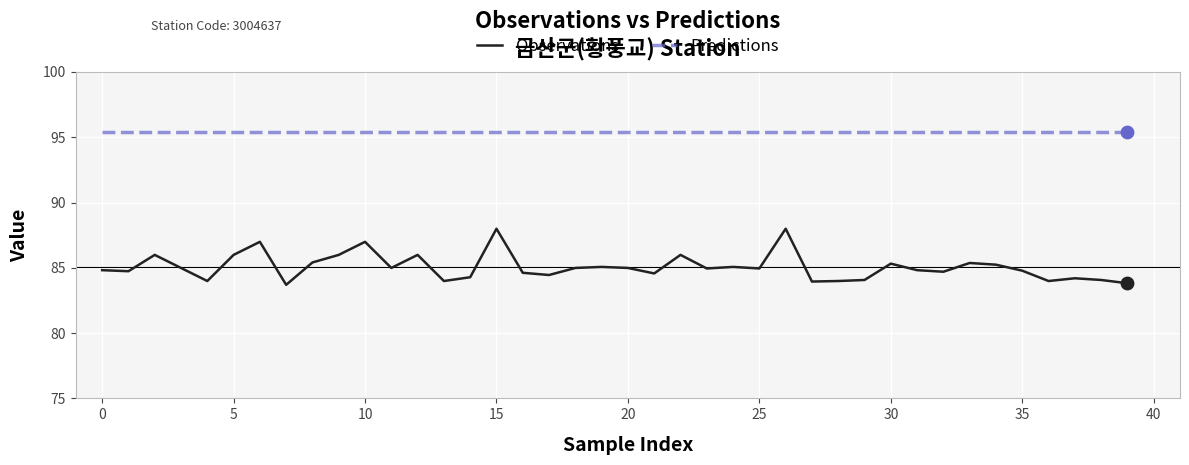

What is the maximum value for Predictions?

95.4